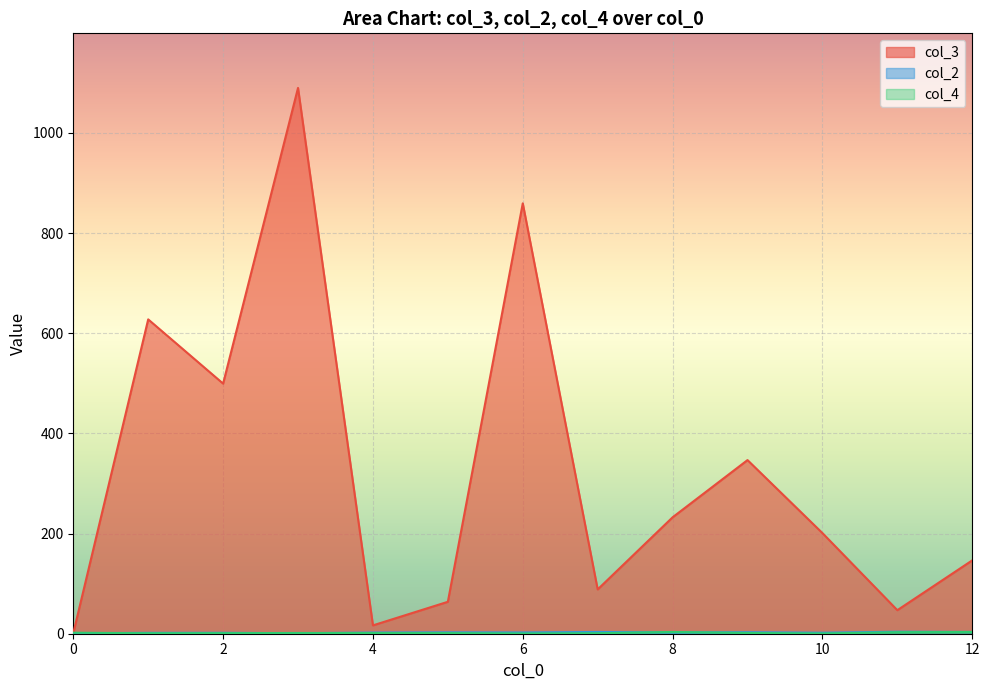

Rank the series at 2 from highest to lowest value.

col_3, col_2, col_4